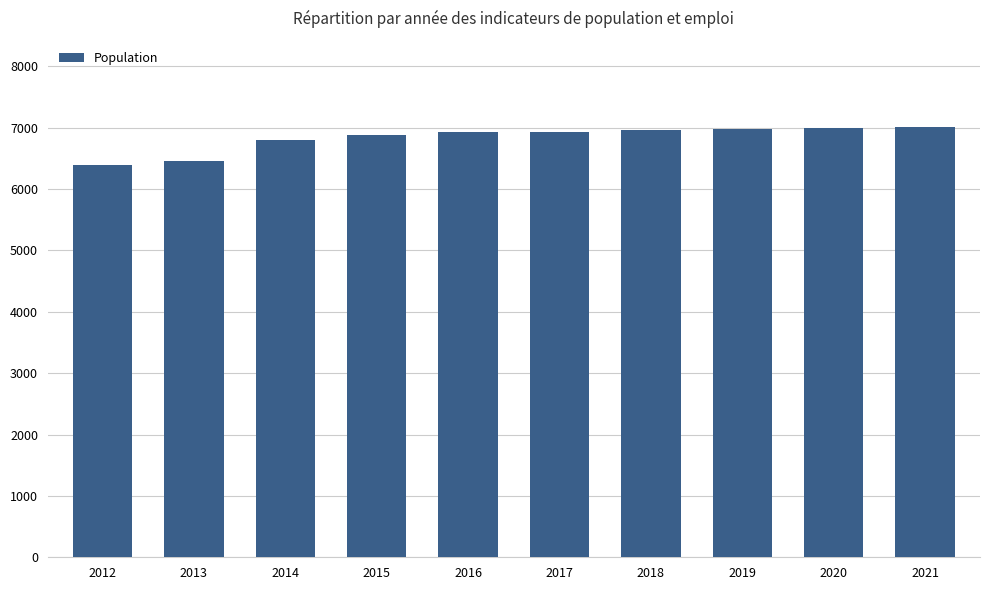

Does the chart contain any negative values?

No